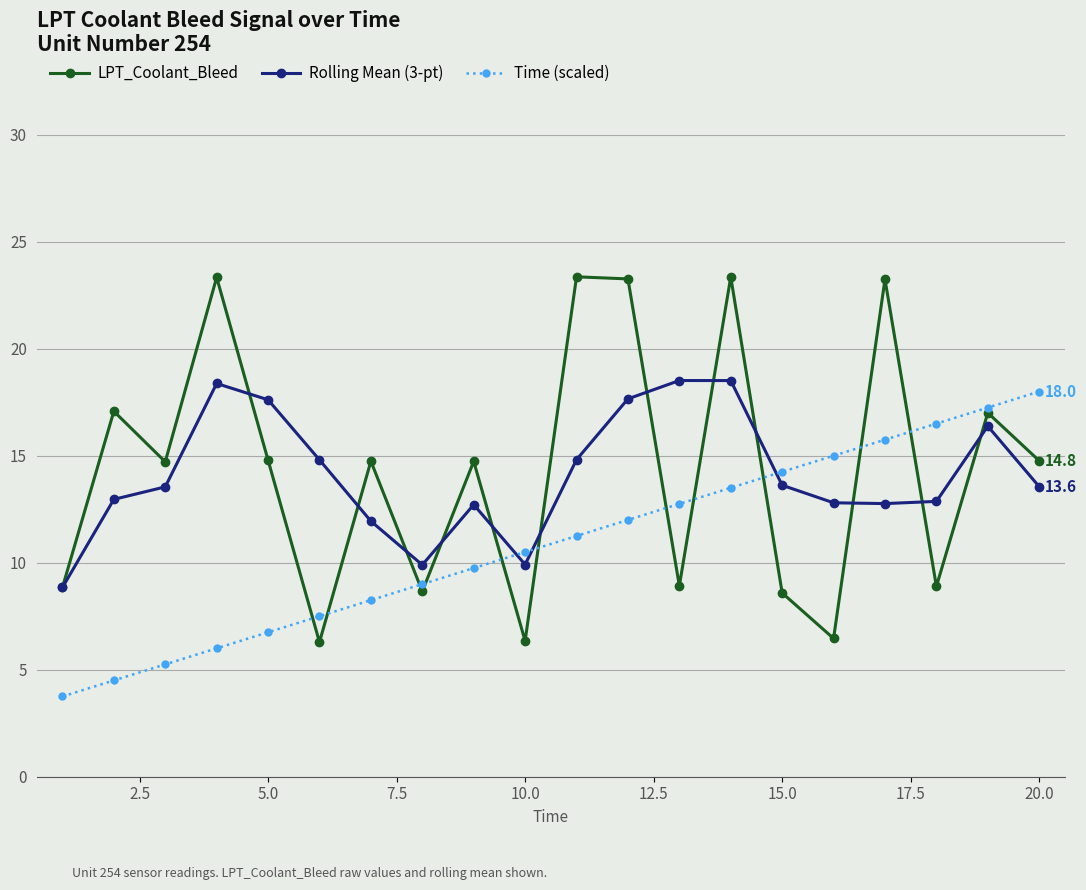

What is the value of the Rolling Mean (3-pt) point at the 11th from the left?

14.8